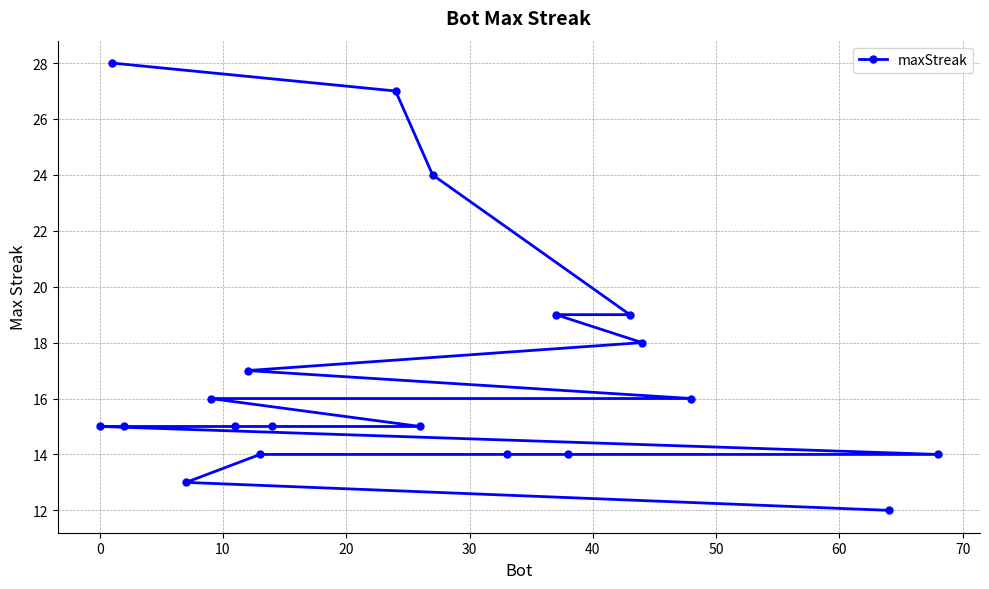

What is the difference between the maximum and second lowest values?

15